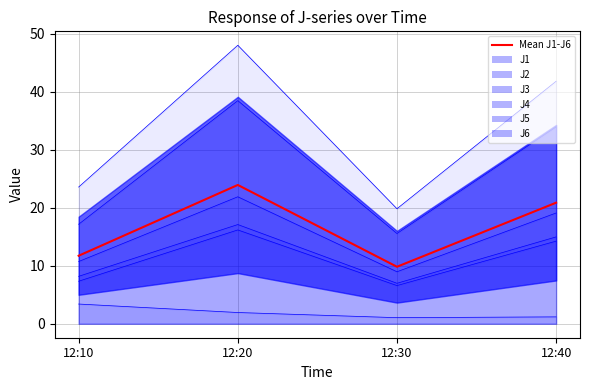

At which category does the chart reach its minimum across all series?

12:30